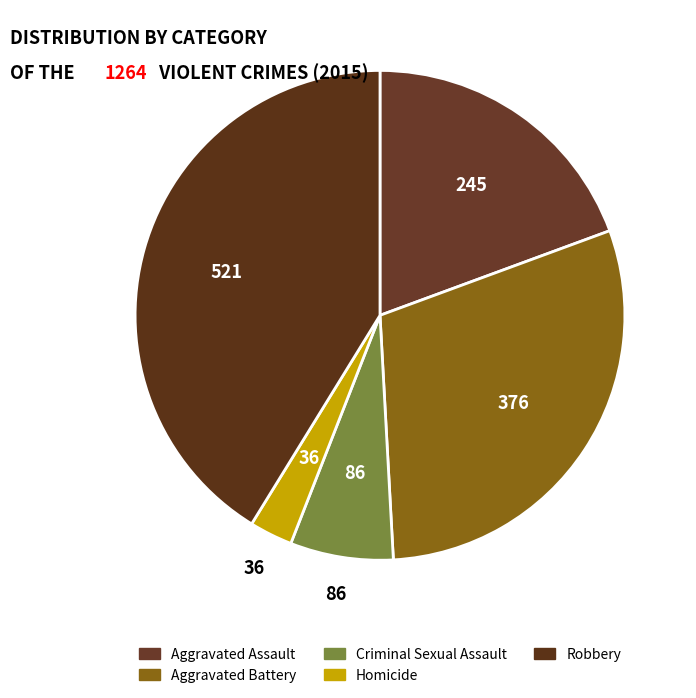

Which category has the biggest portion of the pie?

Robbery